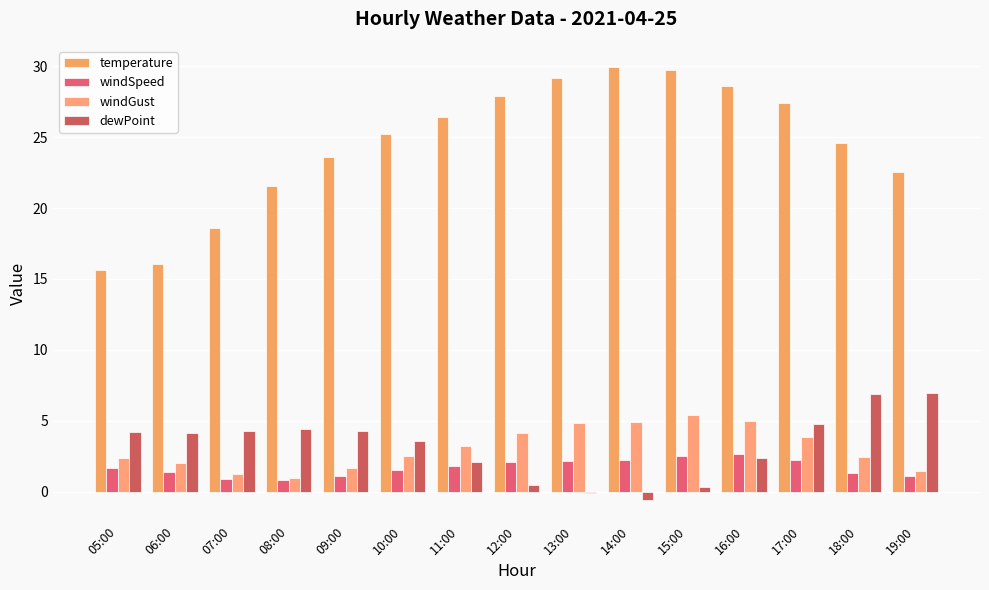

Count the number of categories in the chart.

15